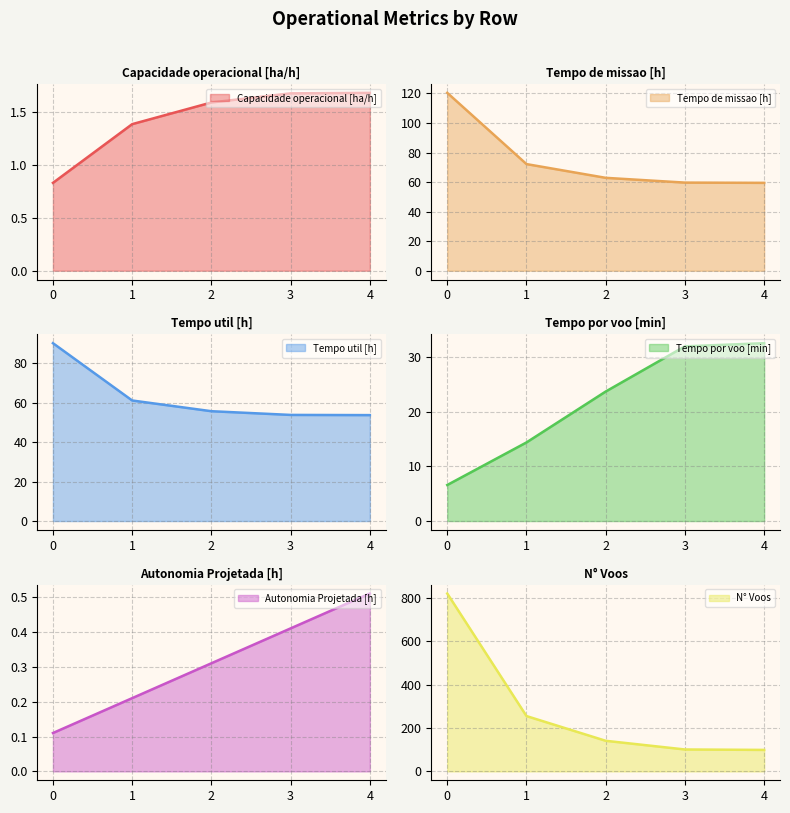

What is the difference between the highest and lowest values at 3?

100.6